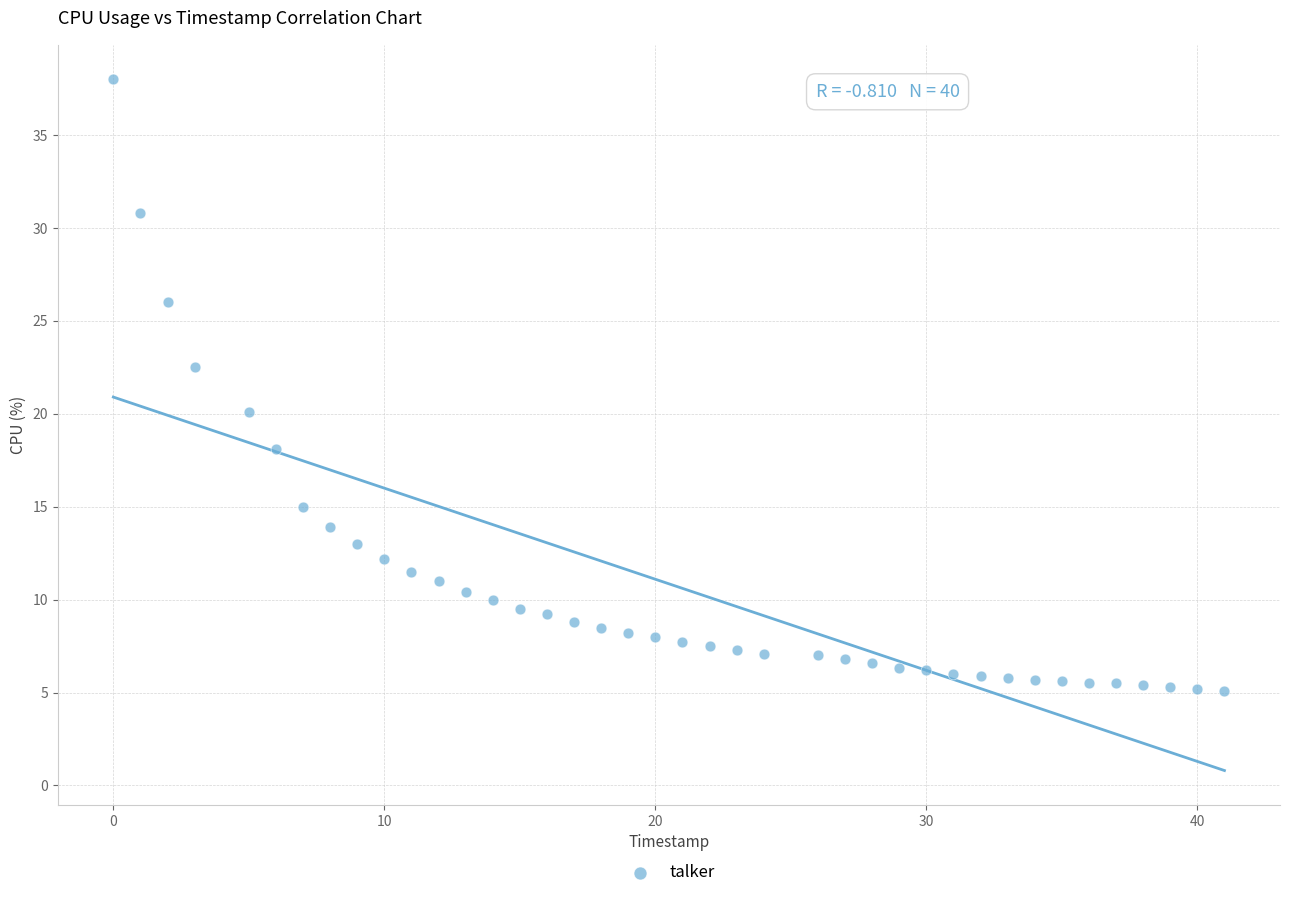

What is the range of X values (max minus min)?

41.0